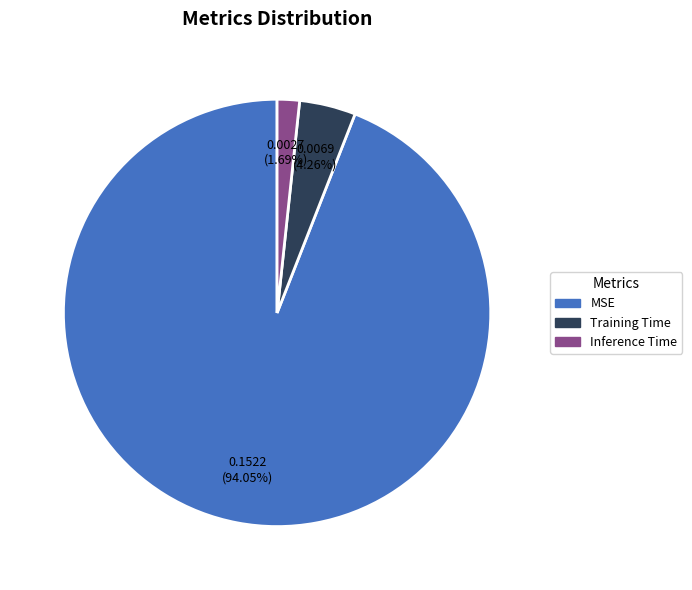

Between Inference Time and MSE, which is larger?

MSE